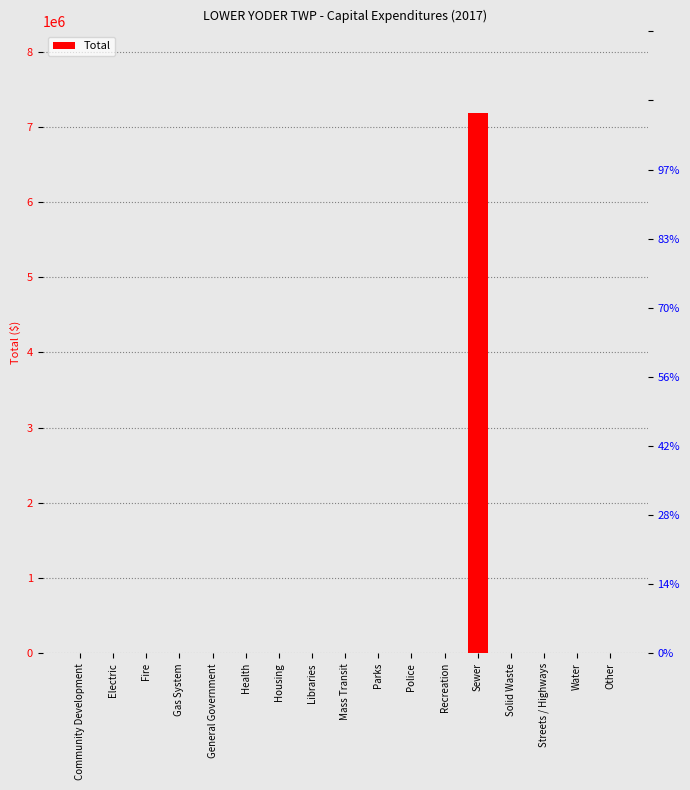

Which category has the lowest value across all series?

Community Development